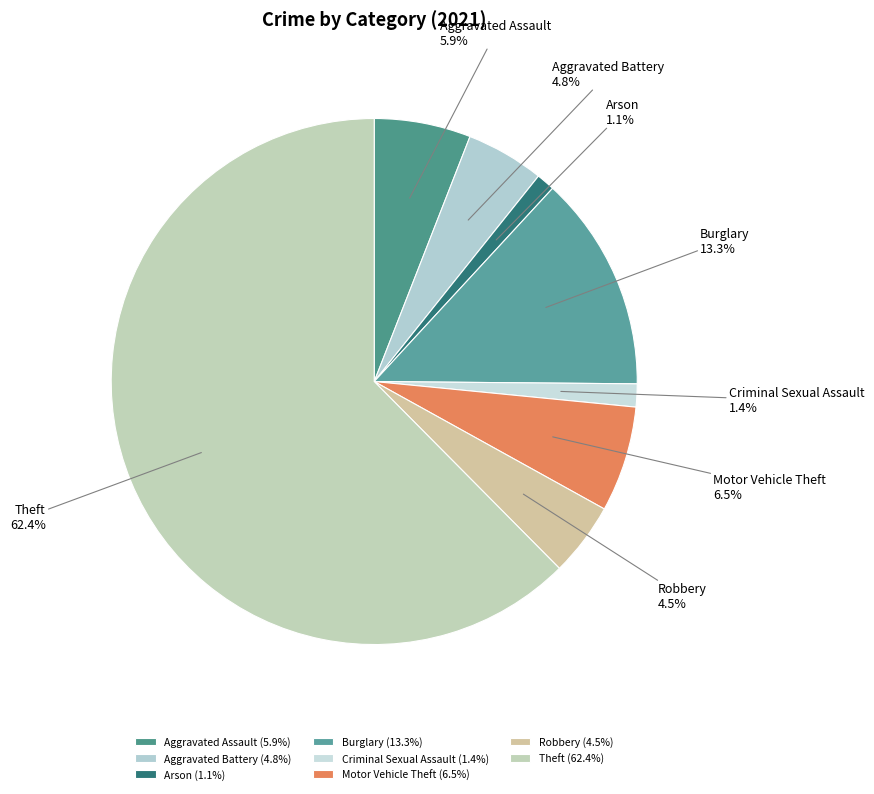

Which category has the biggest portion of the pie?

Theft